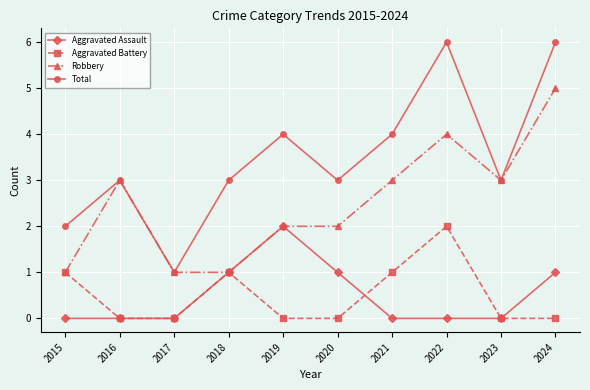

Is the value of Robbery at 2019 greater than the value of Aggravated Assault at 2024?

Yes